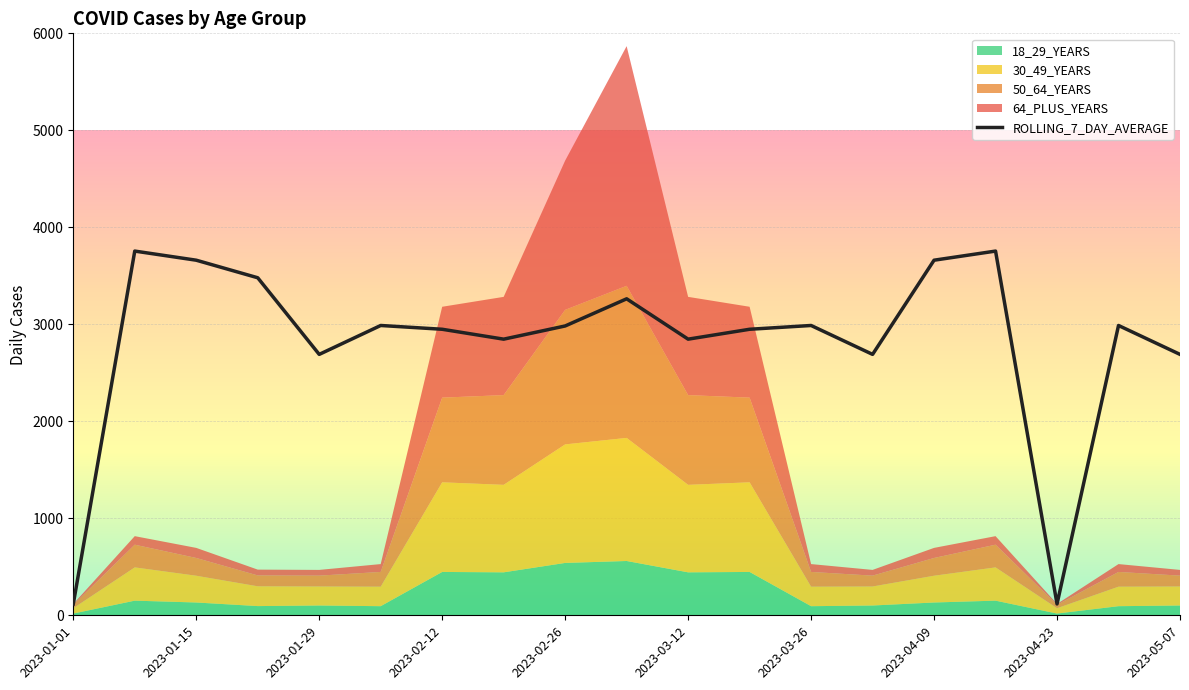

Reading left to right, what are all the values shown in this chart?

117	3755	3661	3480	2690	2988	2949	2847	2983	3263	2847	2949	2988	2690	3661	3755	117	2988	2690